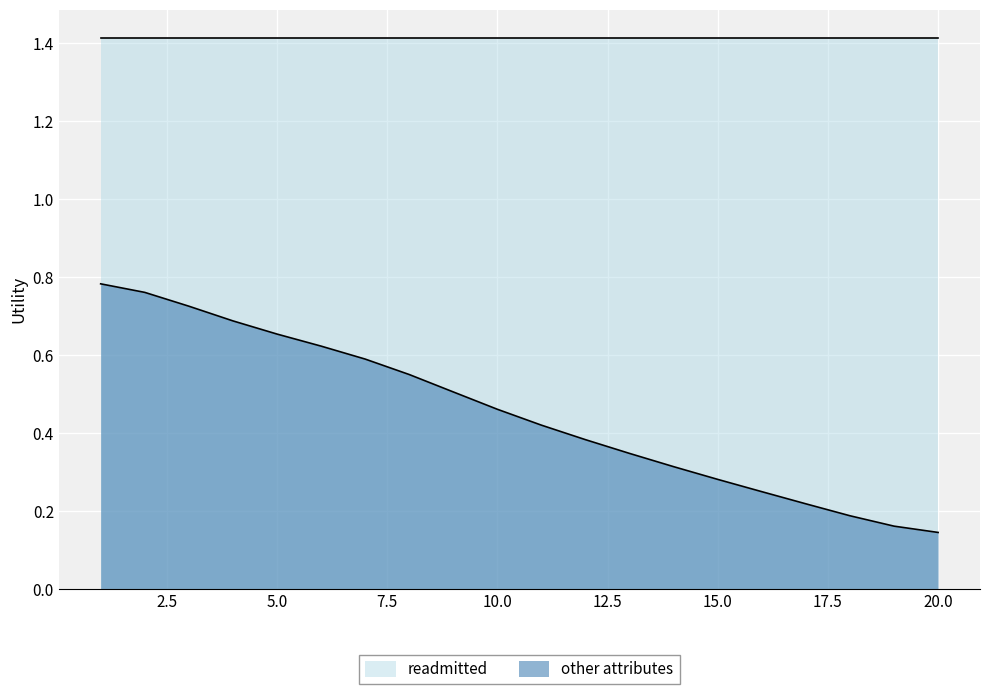

Rank the series by their average value, from highest to lowest.

readmitted, other attributes